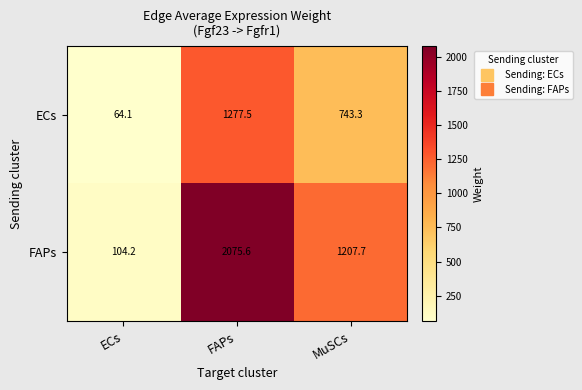

What is the difference between the highest and lowest values at ECs?

40.1